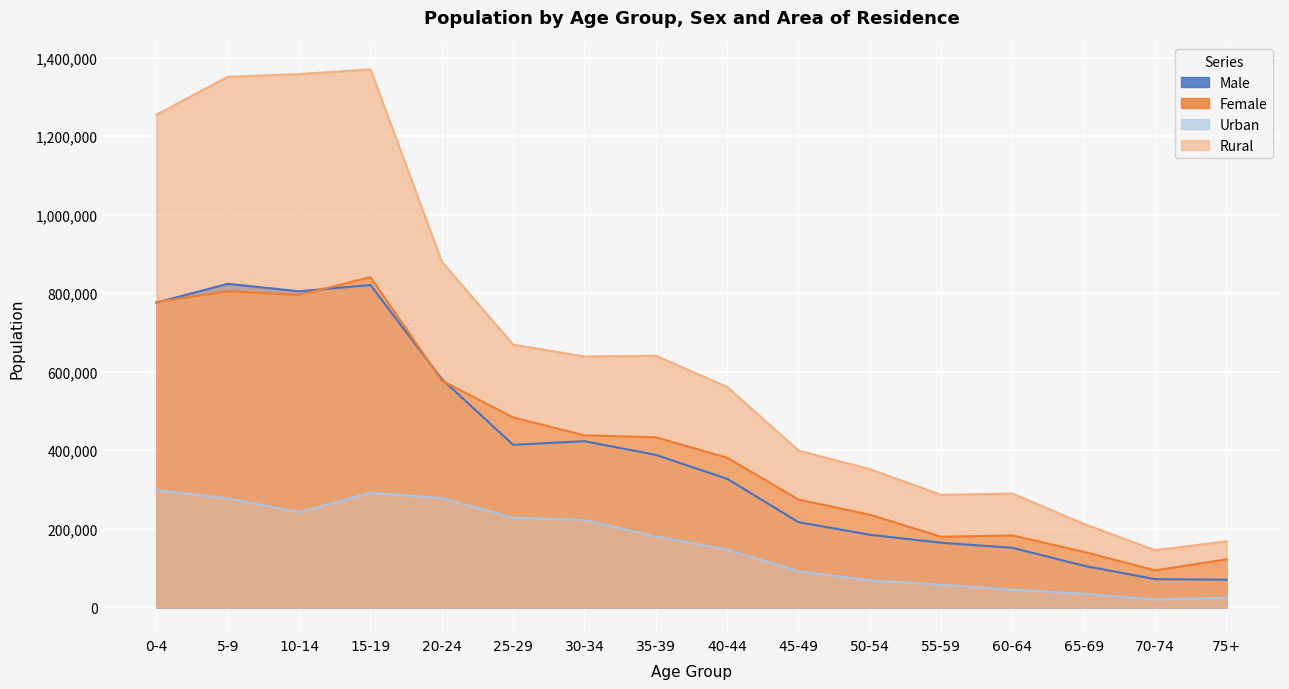

Is the value of Rural at 5-9 greater than the value of Female at 25-29?

Yes